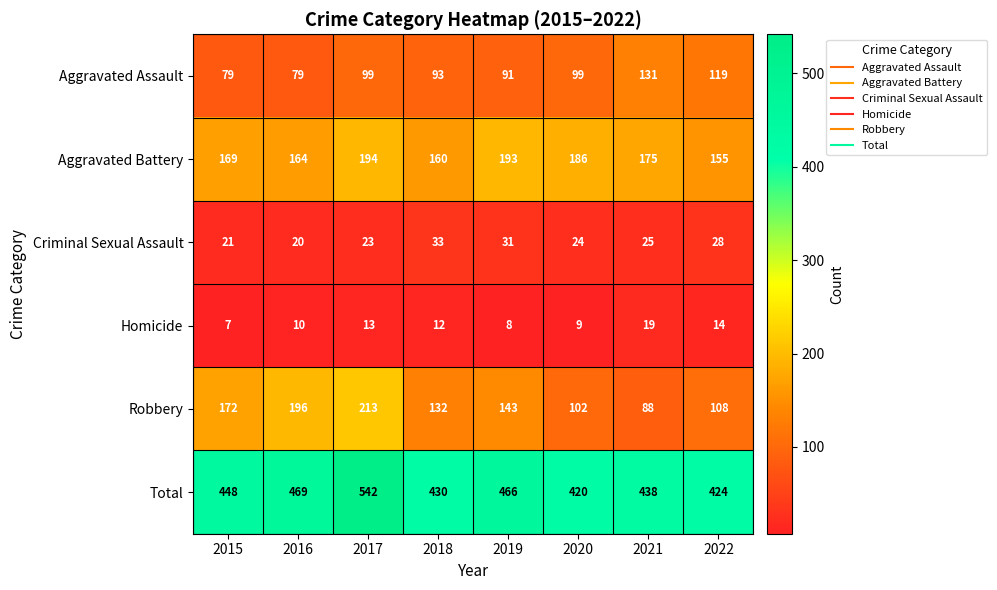

What is the approximate value of Homicide at 2017, to the nearest 10?

10